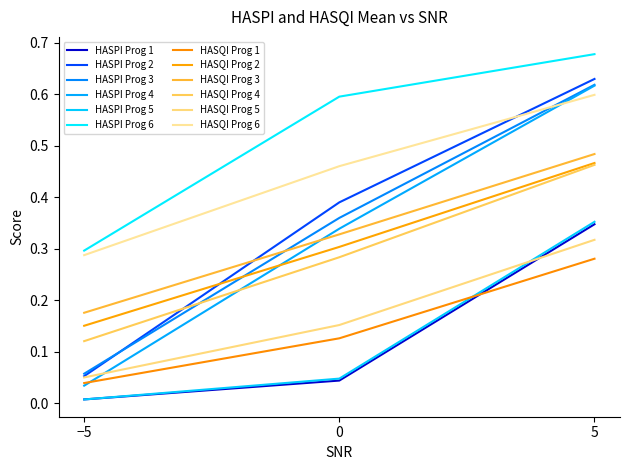

How many lines are shown in the chart?

12